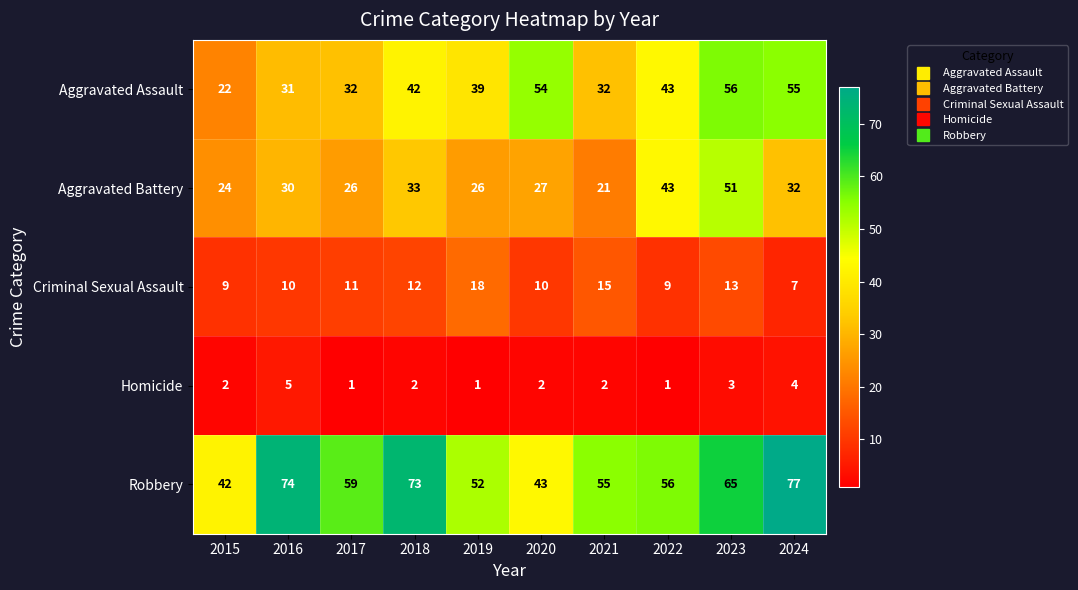

What is the approximate value of Criminal Sexual Assault at 2022, to the nearest 5?

10